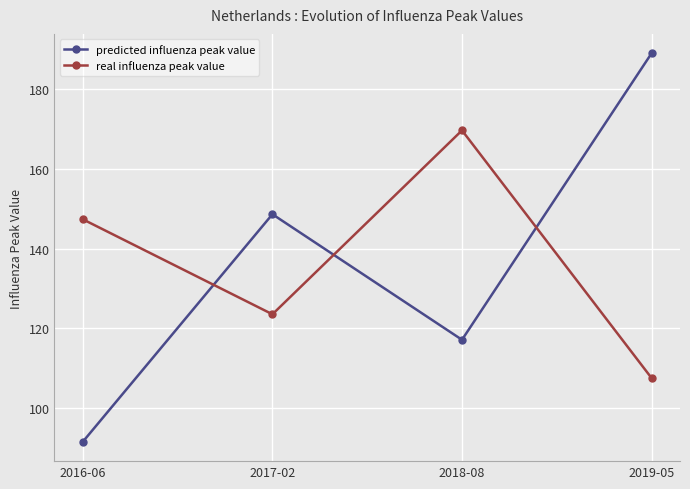

Rank the series by their maximum value, from lowest to highest.

real influenza peak value, predicted influenza peak value